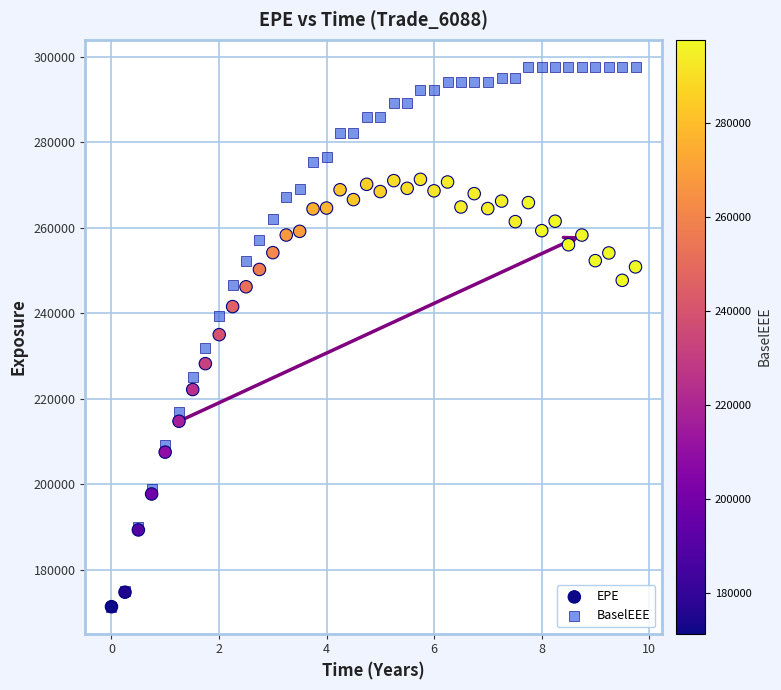

Which series reaches the maximum Y coordinate?

BaselEEE